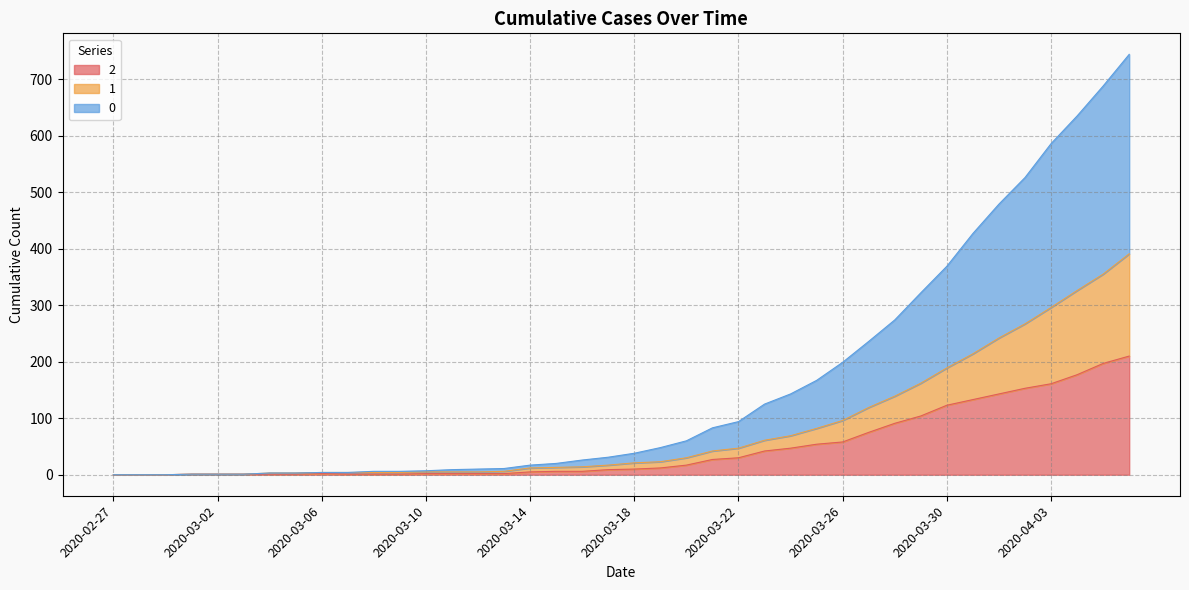

What are all the series names shown in the legend?

2, 1, 0